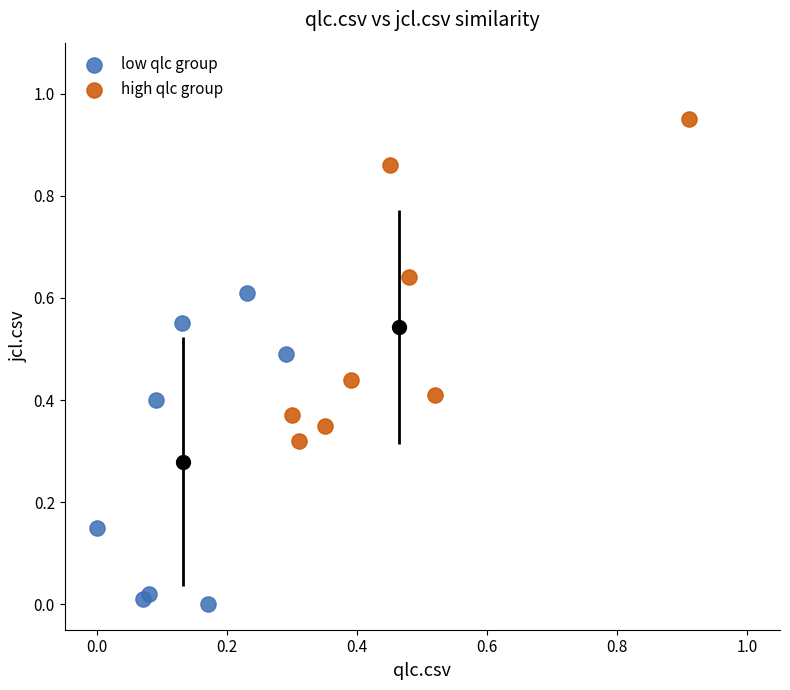

Which series reaches the maximum Y coordinate?

high qlc group